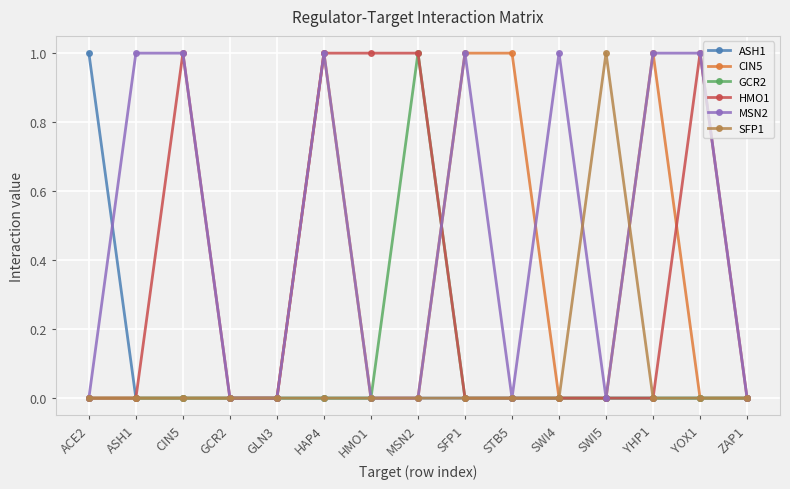

Reading left to right, extract all data points from this chart.

ASH1: ACE2=1	ASH1=0	CIN5=0	GCR2=0	GLN3=0	HAP4=0	HMO1=0	MSN2=0	SFP1=0	STB5=0	SWI4=0	SWI5=0	YHP1=0	YOX1=0	ZAP1=0
CIN5: ACE2=0	ASH1=0	CIN5=0	GCR2=0	GLN3=0	HAP4=1	HMO1=0	MSN2=0	SFP1=1	STB5=1	SWI4=0	SWI5=0	YHP1=1	YOX1=0	ZAP1=0
GCR2: ACE2=0	ASH1=0	CIN5=0	GCR2=0	GLN3=0	HAP4=0	HMO1=0	MSN2=1	SFP1=0	STB5=0	SWI4=0	SWI5=0	YHP1=0	YOX1=0	ZAP1=0
HMO1: ACE2=0	ASH1=0	CIN5=1	GCR2=0	GLN3=0	HAP4=1	HMO1=1	MSN2=1	SFP1=0	STB5=0	SWI4=0	SWI5=0	YHP1=0	YOX1=1	ZAP1=0
MSN2: ACE2=0	ASH1=1	CIN5=1	GCR2=0	GLN3=0	HAP4=1	HMO1=0	MSN2=0	SFP1=1	STB5=0	SWI4=1	SWI5=0	YHP1=1	YOX1=1	ZAP1=0
SFP1: ACE2=0	ASH1=0	CIN5=0	GCR2=0	GLN3=0	HAP4=0	HMO1=0	MSN2=0	SFP1=0	STB5=0	SWI4=0	SWI5=1	YHP1=0	YOX1=0	ZAP1=0